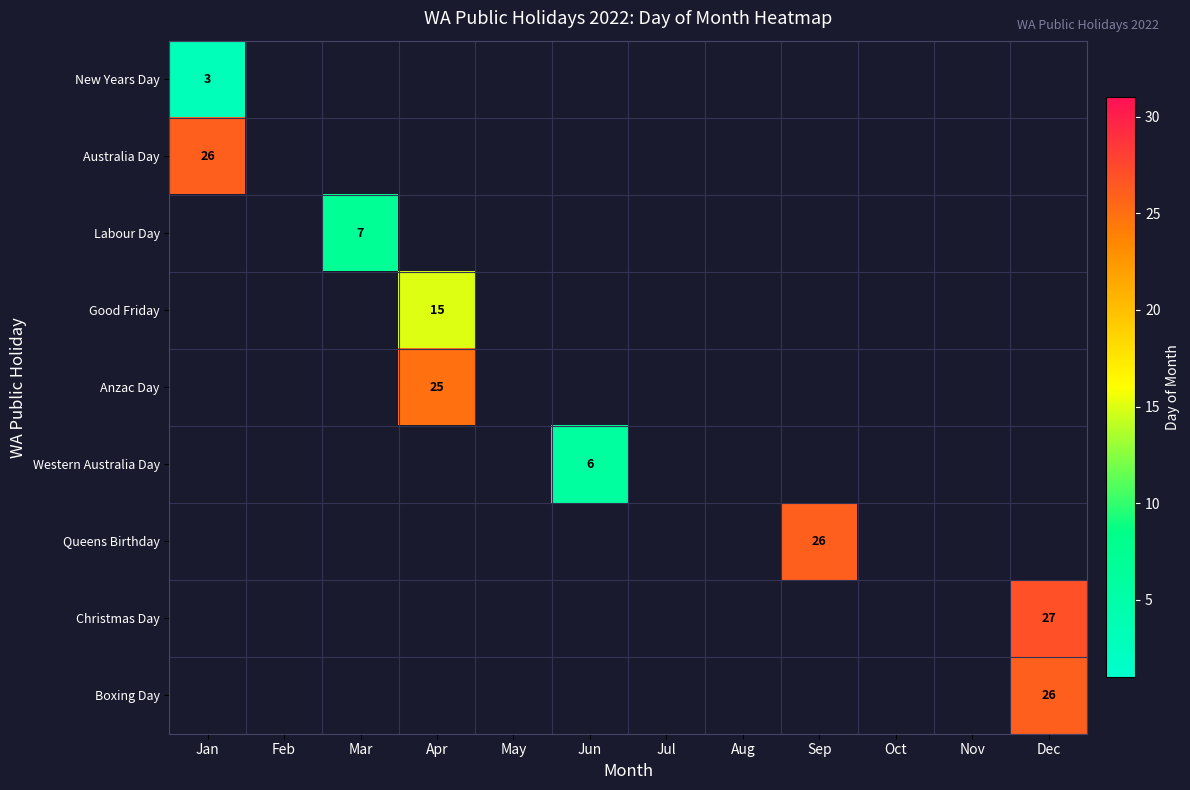

Which has a higher value, Apr or Sep?

Sep